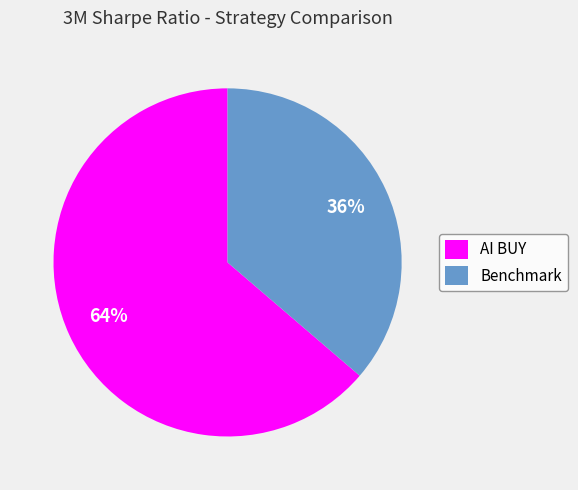

Approximately how many times larger is the value at AI BUY compared to Benchmark?

1.8